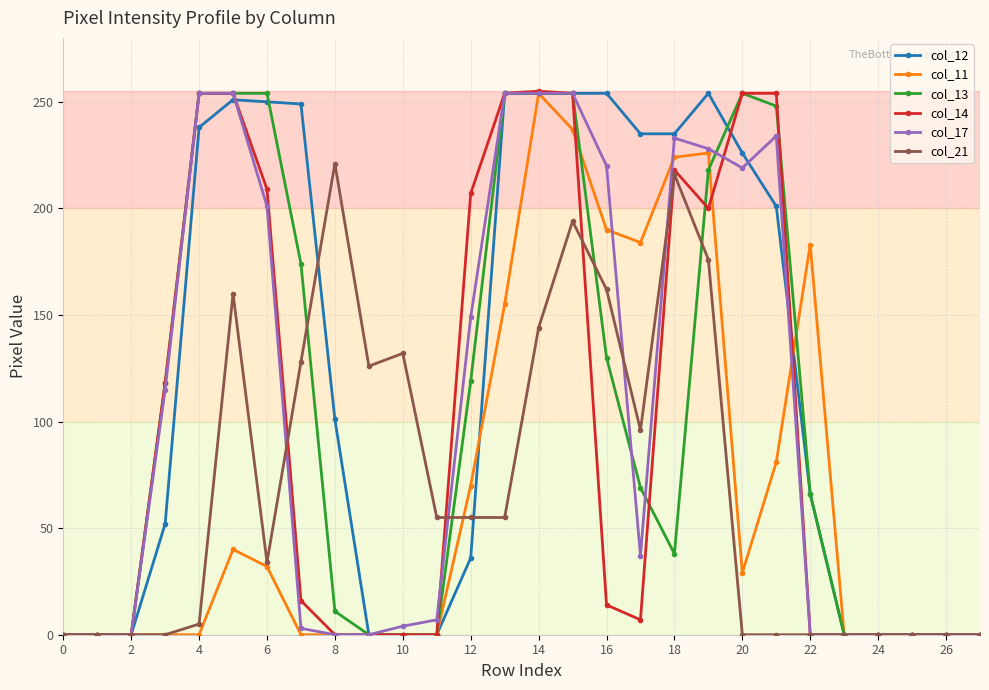

True or false: col_11 has more than 0 points higher than both neighbors.

True